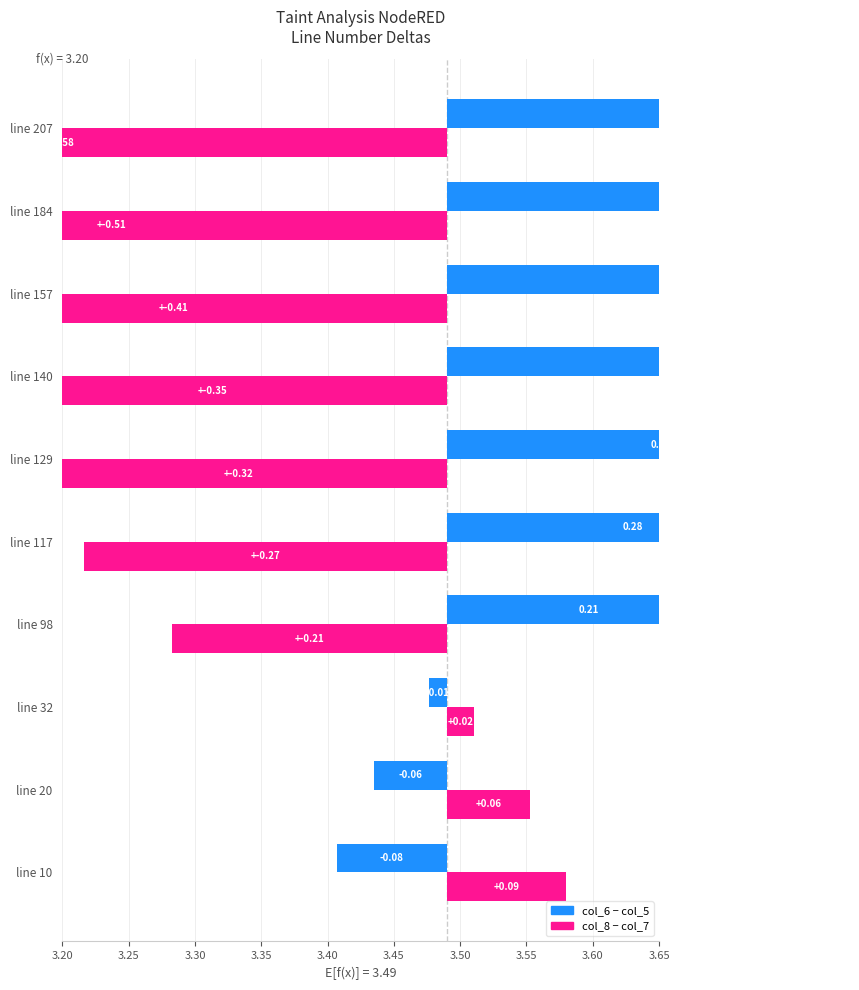

Is it true that col_8 - col_7 equals 0.0 at line 32?

False